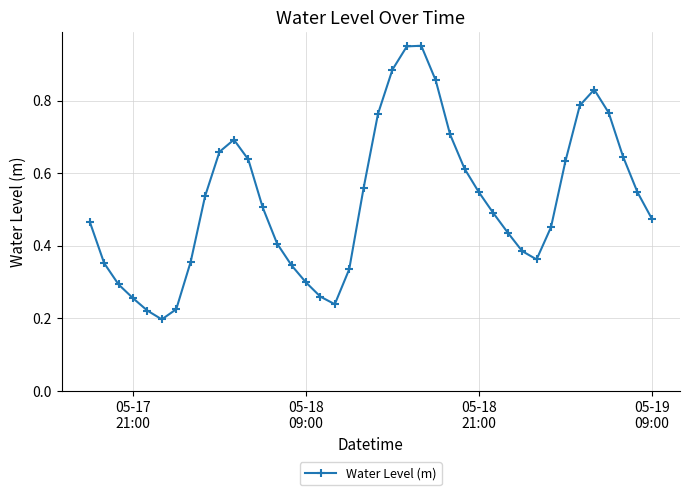

How many points are higher than both their immediate neighbors (excluding endpoints)?

3